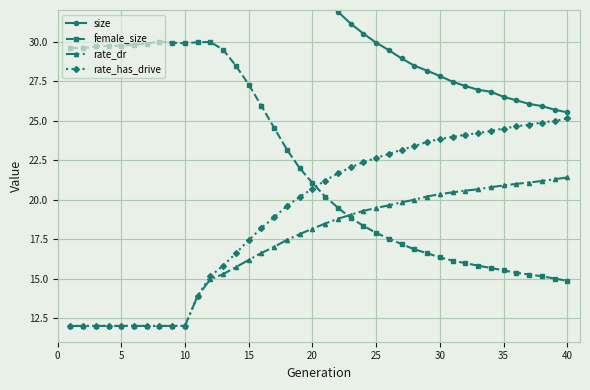

Does the chart display data point markers on the line(s)?

Yes